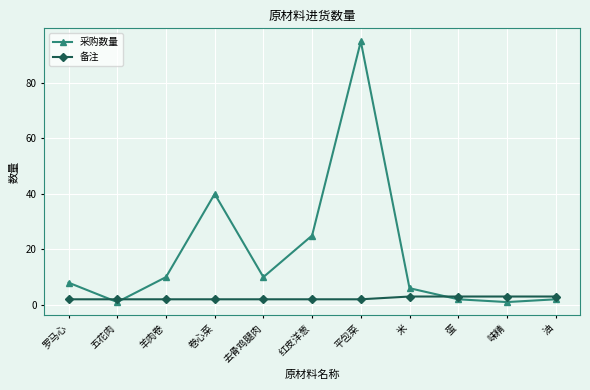

What are all the series names shown in the legend?

采购数量, 备注